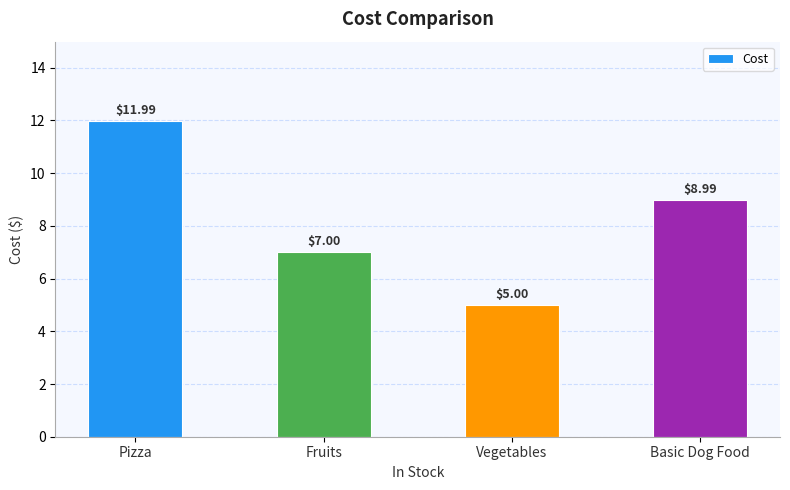

Rank the categories by value from highest to lowest.

Pizza, Basic Dog Food, Fruits, Vegetables